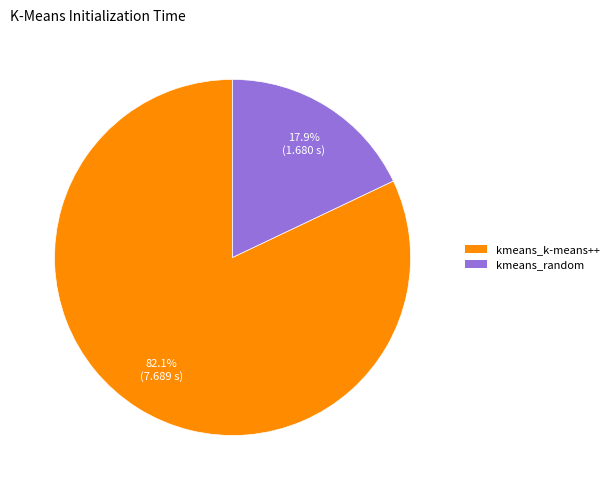

Rank the categories by value from lowest to highest.

kmeans_random, kmeans_k-means++